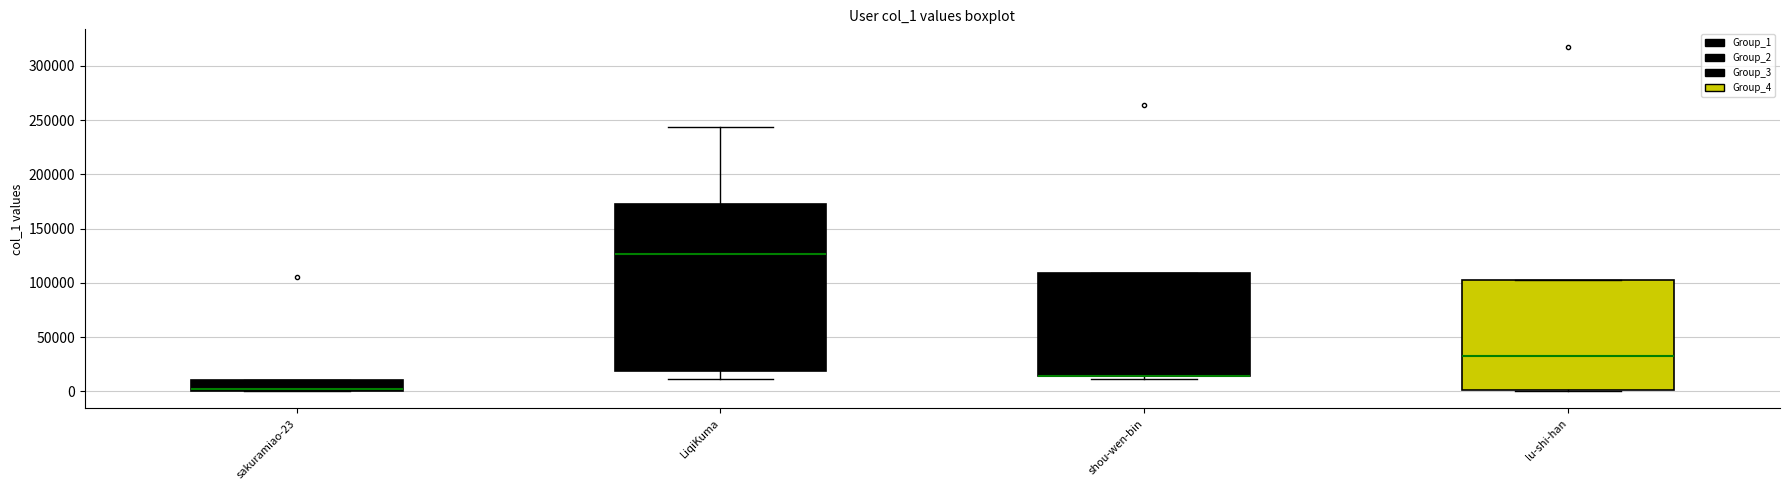

Where is the upper edge of the box for lu-shi-han on the y-axis? The values are not printed on the chart, so give them approximately, as read against the axis.

100000